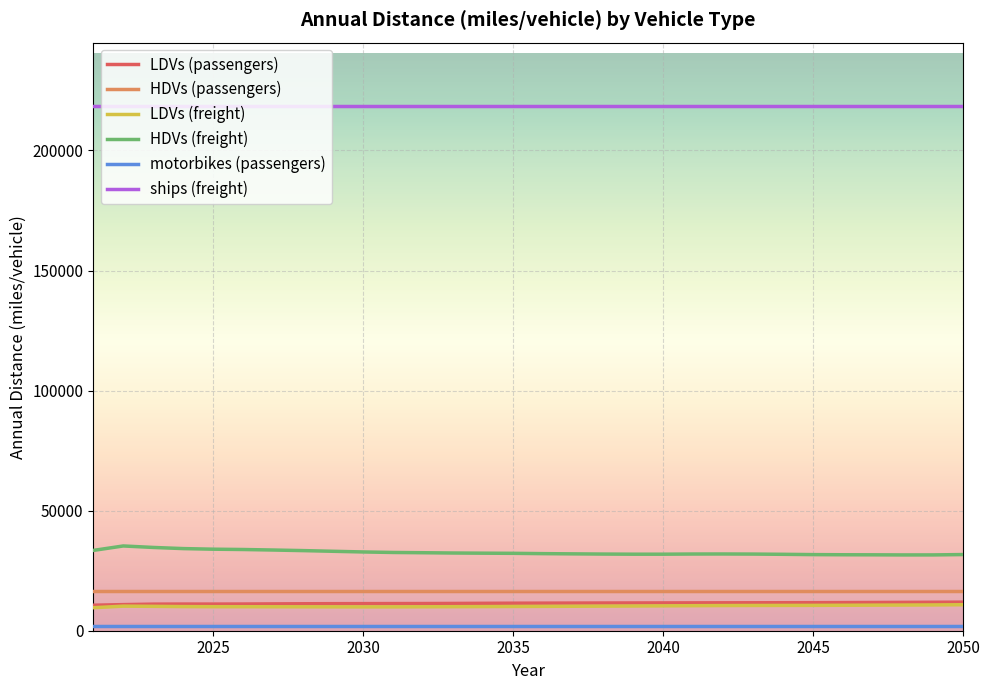

What is the maximum value shown in the chart?

218680